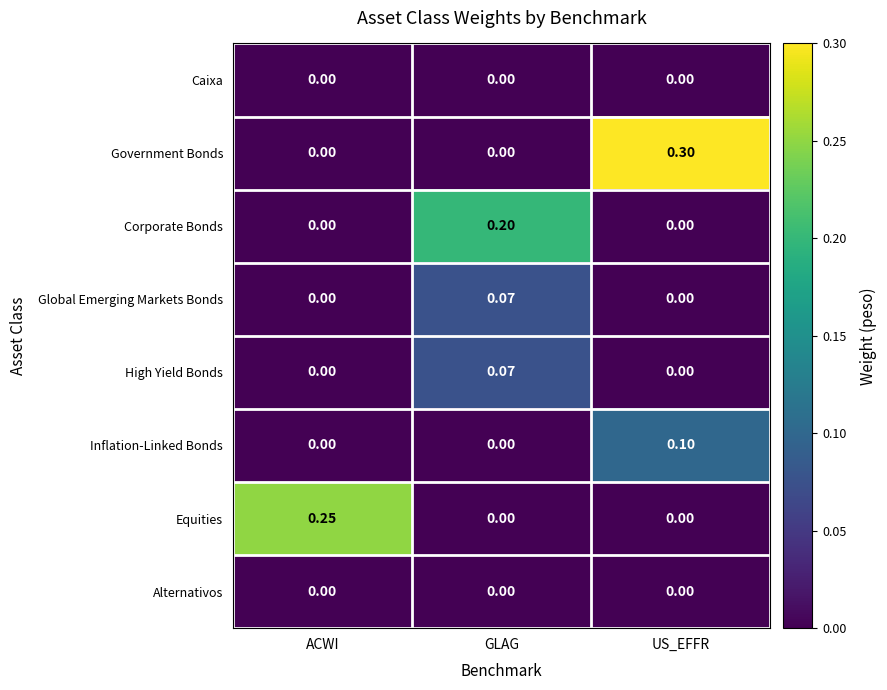

Which category has the highest value across all series?

US_EFFR